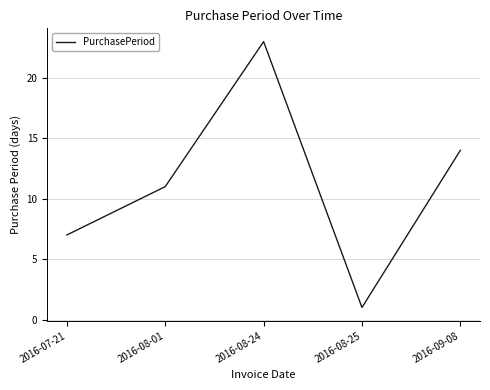

At which label is the value closest to 12?

2016-08-01